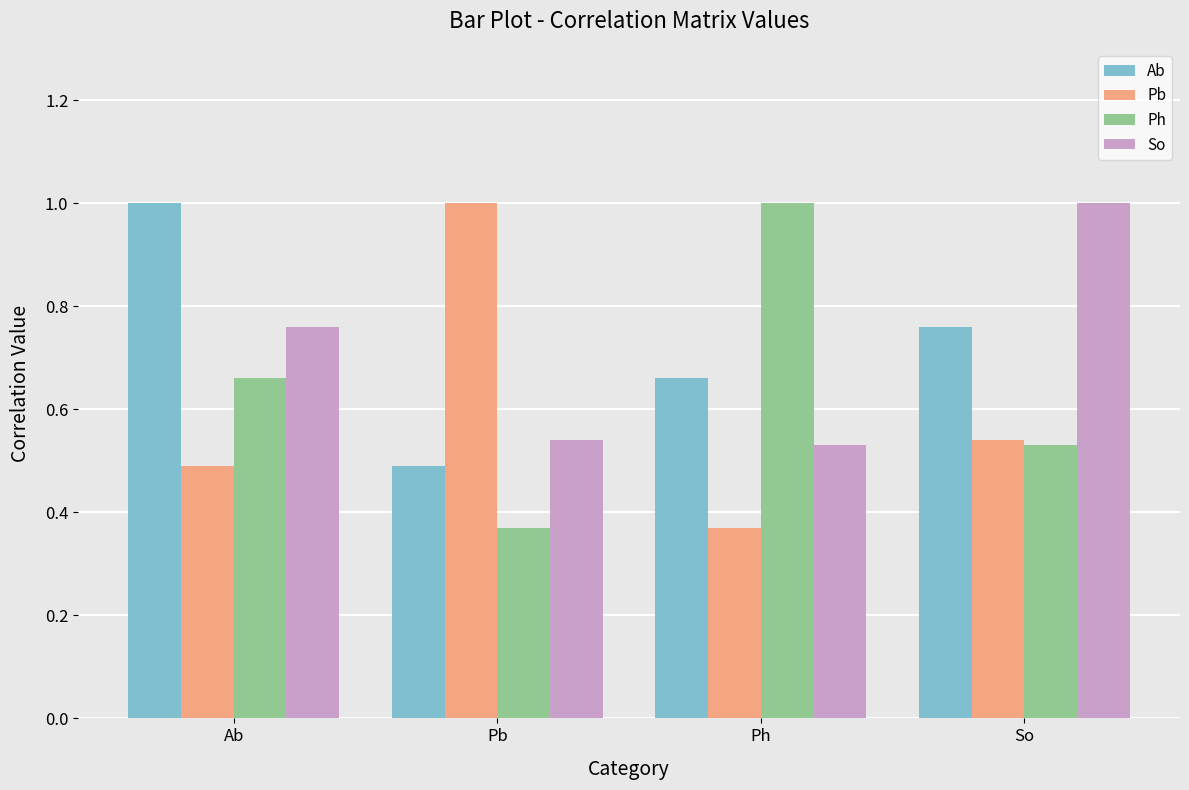

Which category has the highest value in the Ph series?

Ph